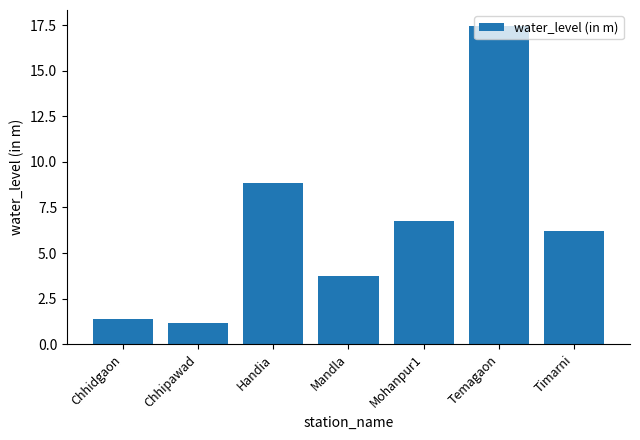

Where does the data first go above 6?

Handia